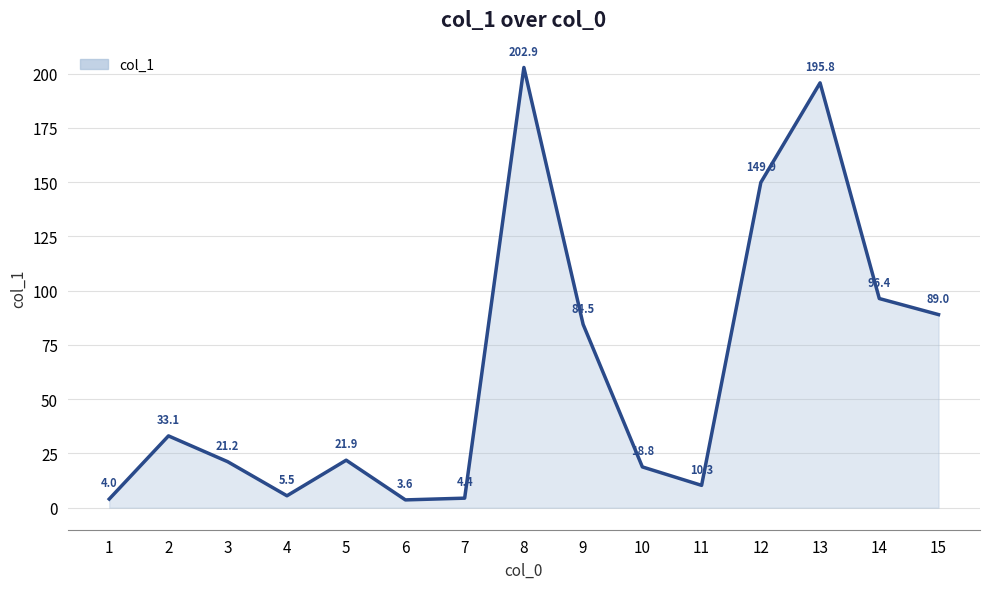

Rank the categories by value from lowest to highest.

6, 1, 7, 4, 11, 10, 3, 5, 2, 9, 15, 14, 12, 13, 8